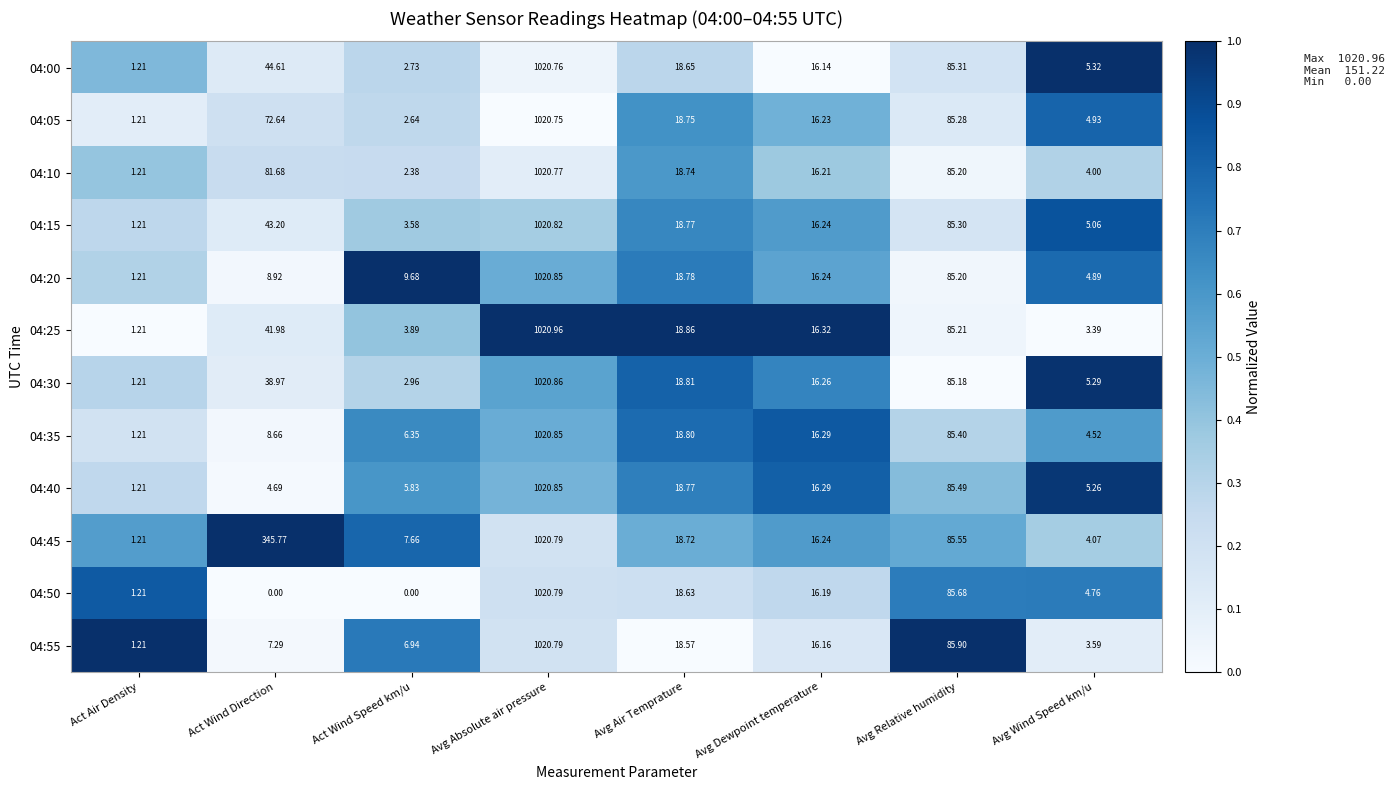

How many data points does each series have?

8